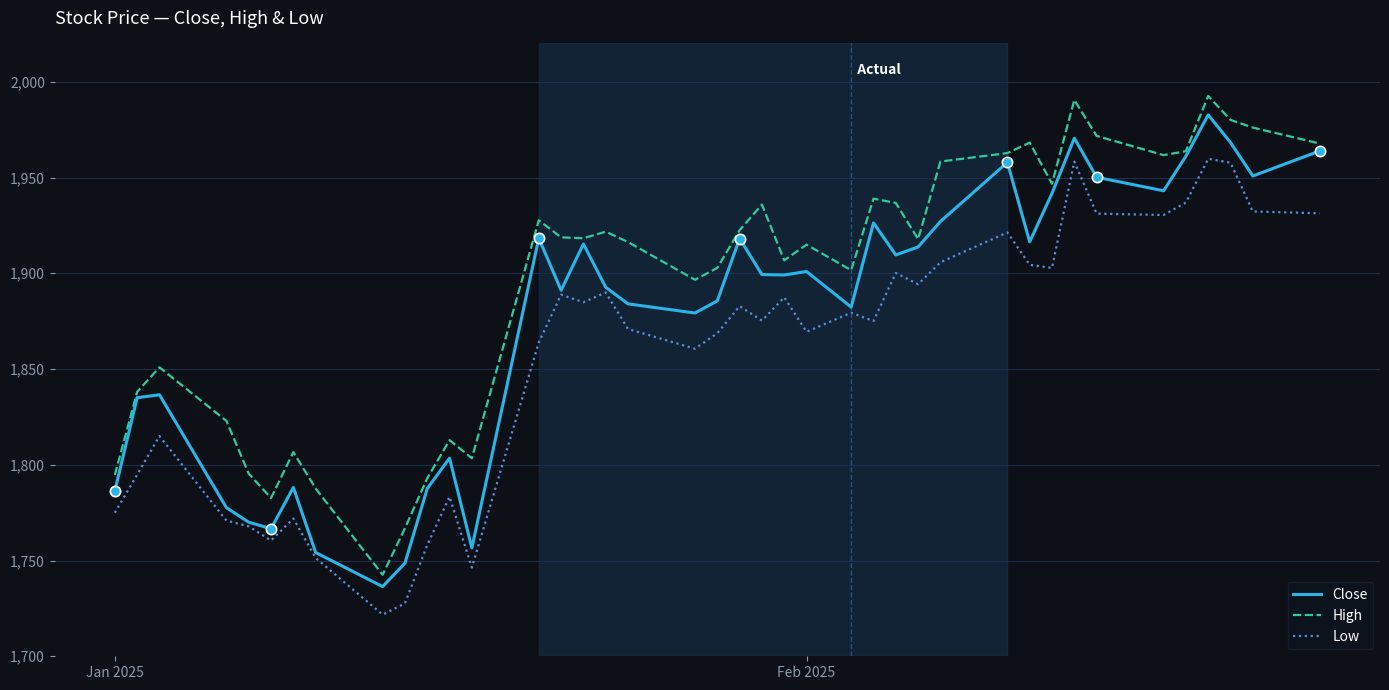

At how many categories does at least one series exceed 1889?

27